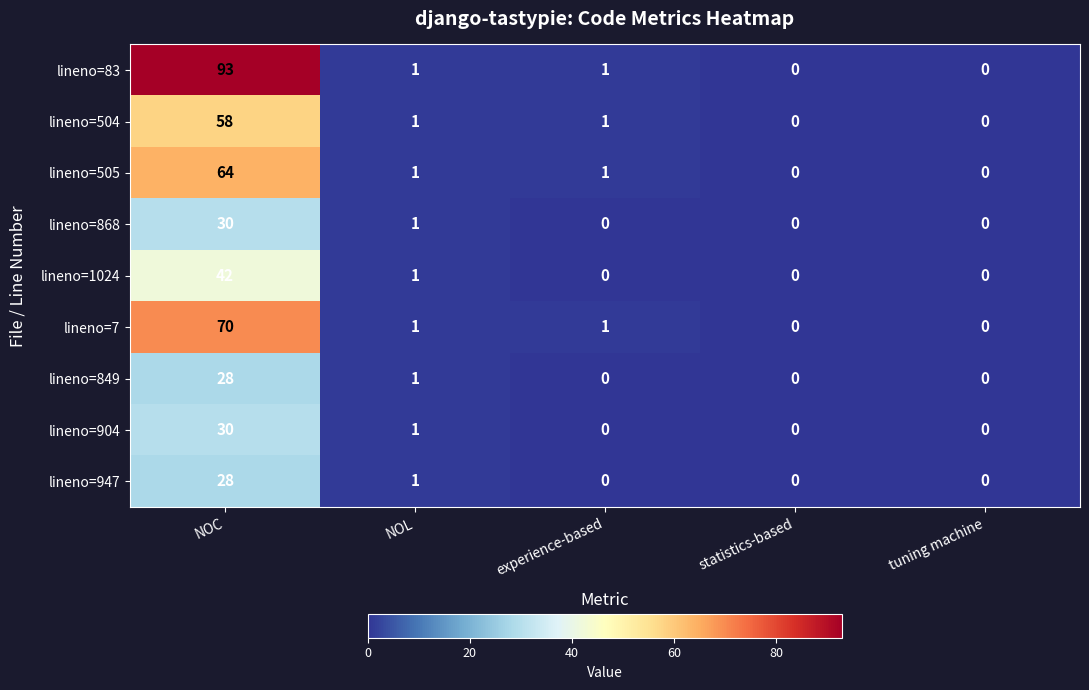

Where is lineno=904 nearest to the value 15?

NOL